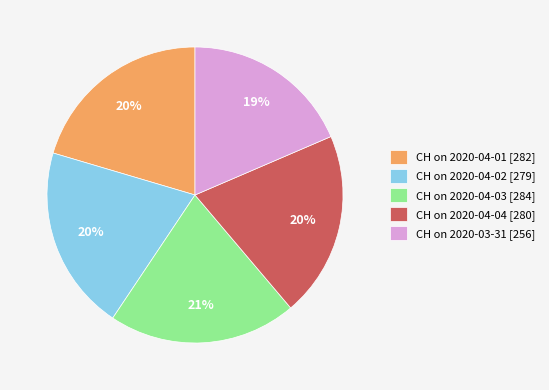

What percentage is the CH on 2020-04-03 [284] slice, to the nearest percent?

21%